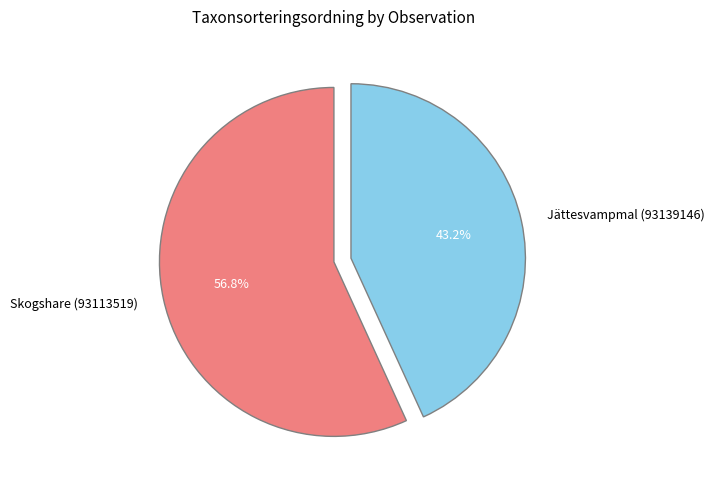

Which category has the smallest portion of the pie?

Jättesvampmal (93139146)